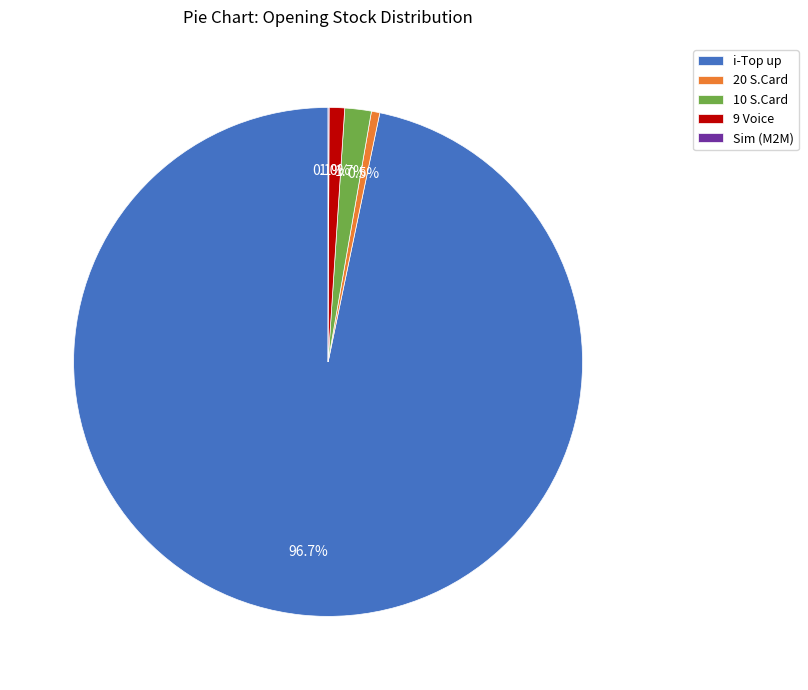

Is it true that 9 Voice is 12% of the pie?

False